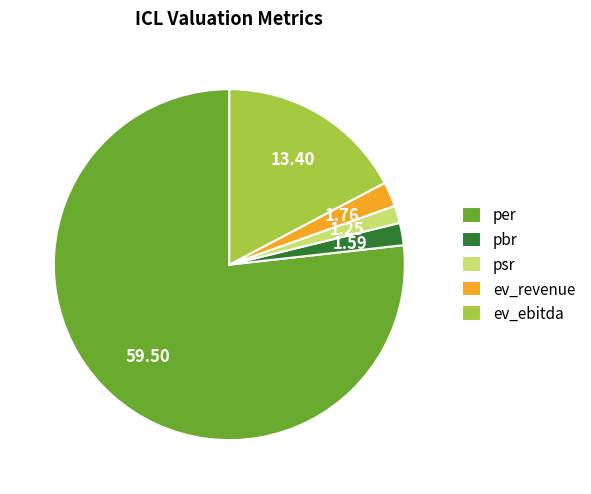

How many segments does this pie chart have?

5